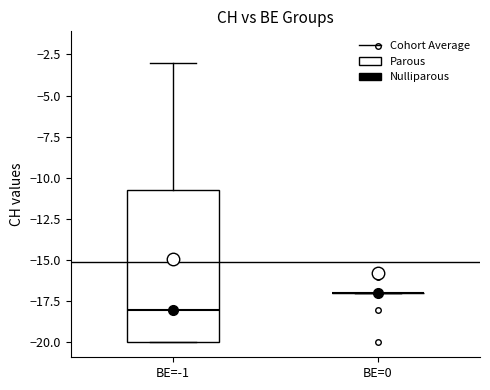

Reading left to right, read every box against the y-axis: the position of its median line, the range the box covers, and the ends of its whiskers. The values are not printed on the chart, so give them approximately, as read against the axis.

BE=-1: median -18.0, box -20.0 to -10.5, whiskers -20.0 to -3.0
BE=0: box collapsed to a line at -17.0, whiskers -17.0 to -17.0